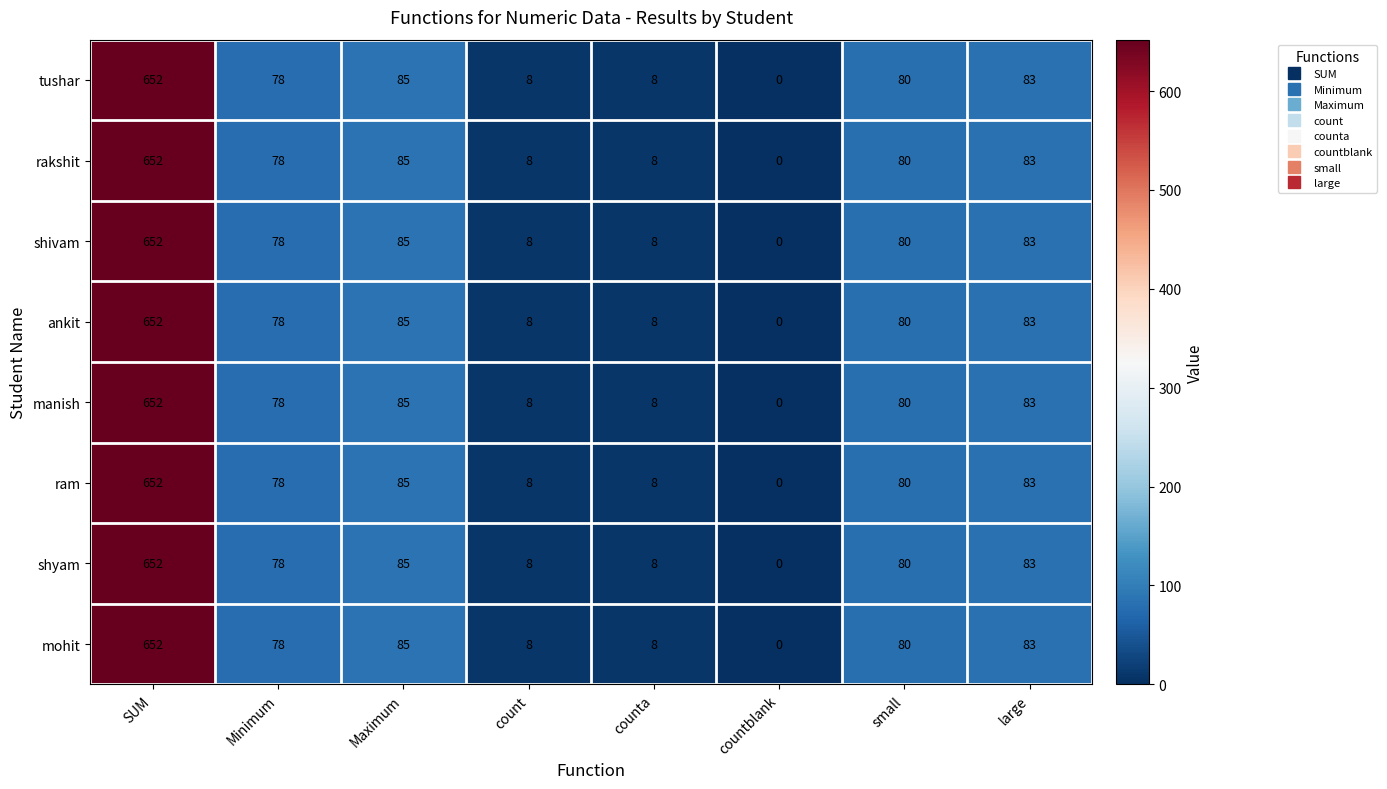

What is the difference between the maximum and second lowest values in the manish series?

644